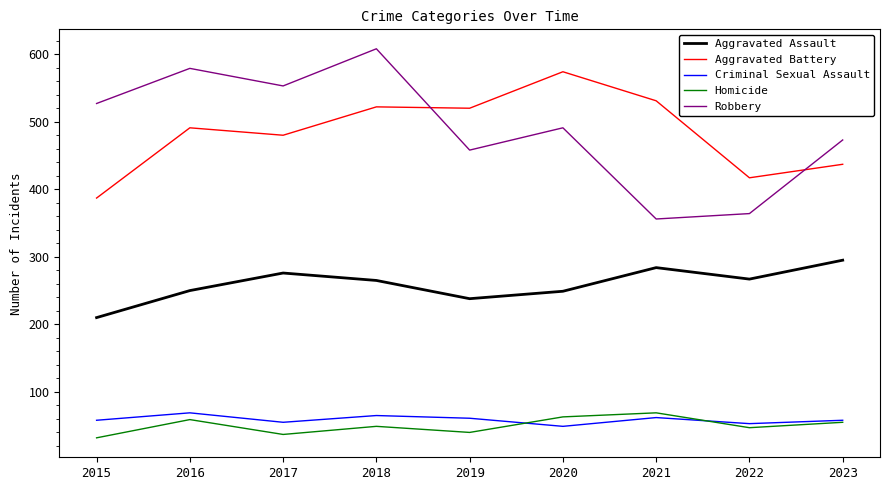

Where is the first local maximum for Aggravated Battery?

2016